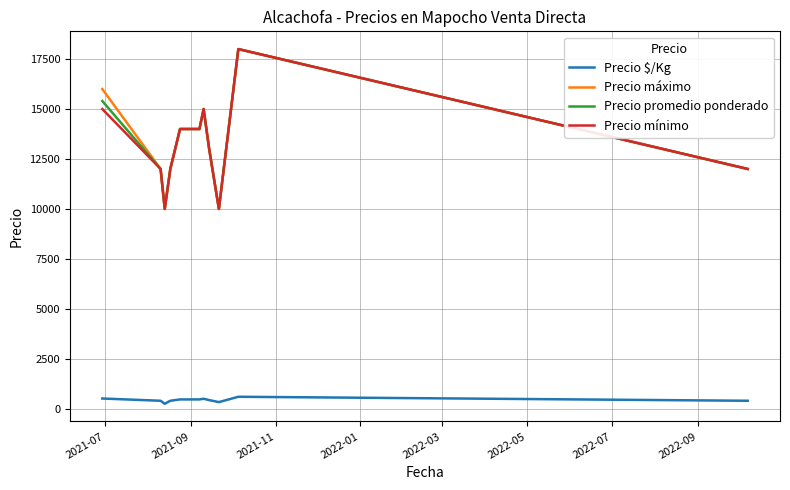

Is this an area chart (filled region under the line)?

No